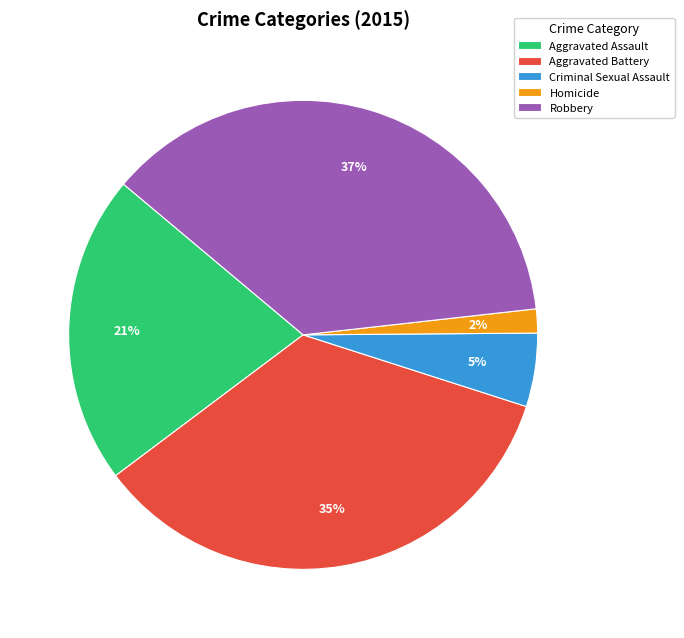

Which has a higher value, Criminal Sexual Assault or Robbery?

Robbery